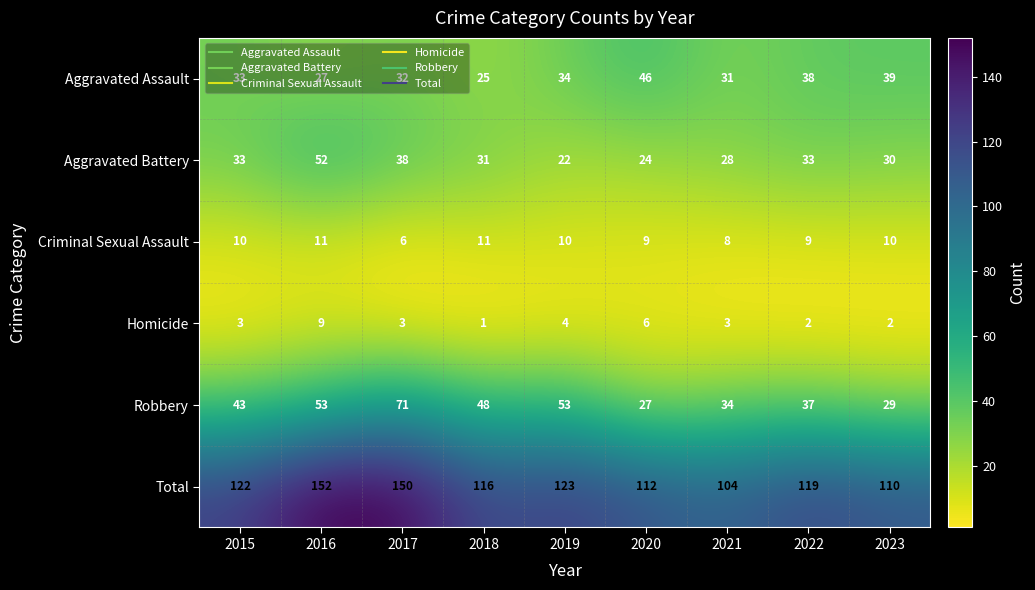

List the series in order of their peak value, lowest first.

Homicide, Criminal Sexual Assault, Aggravated Assault, Aggravated Battery, Robbery, Total